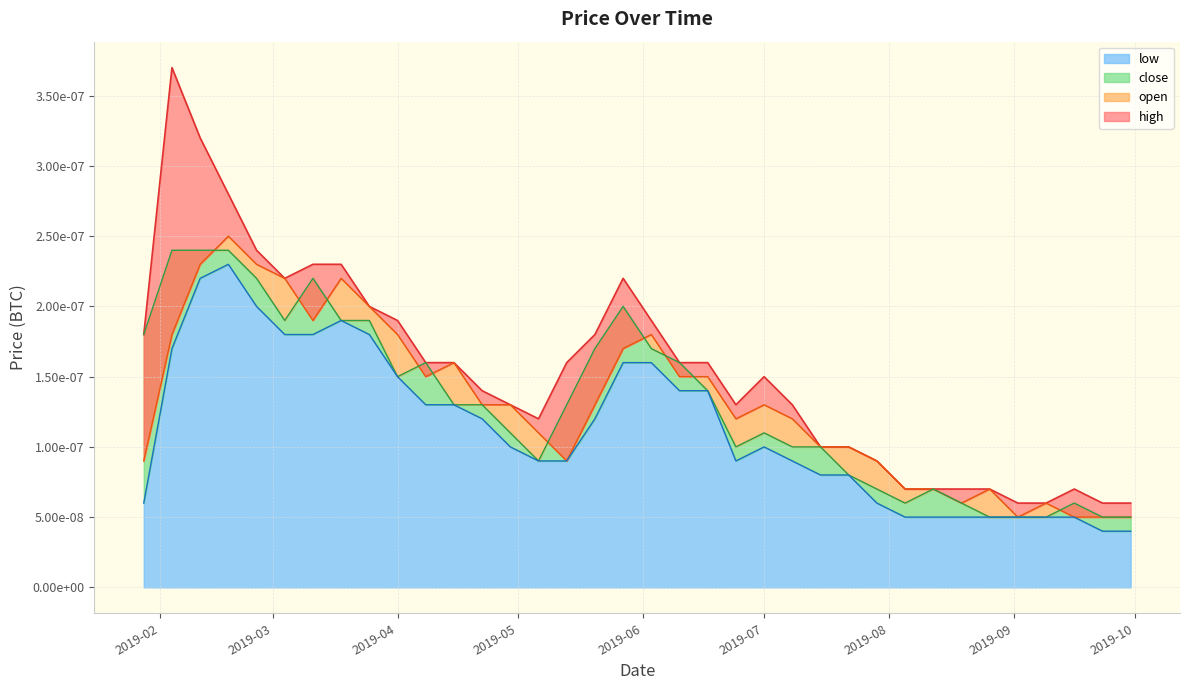

Rank the series at 30 from lowest to highest value.

close, low, high, open